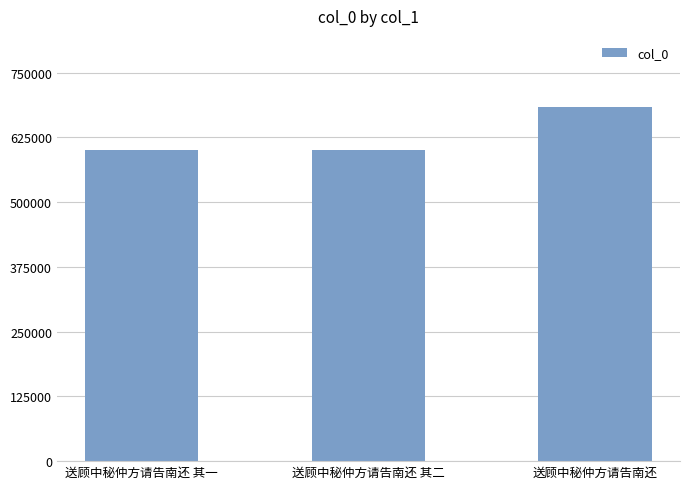

What is the maximum value shown in the chart?

684151